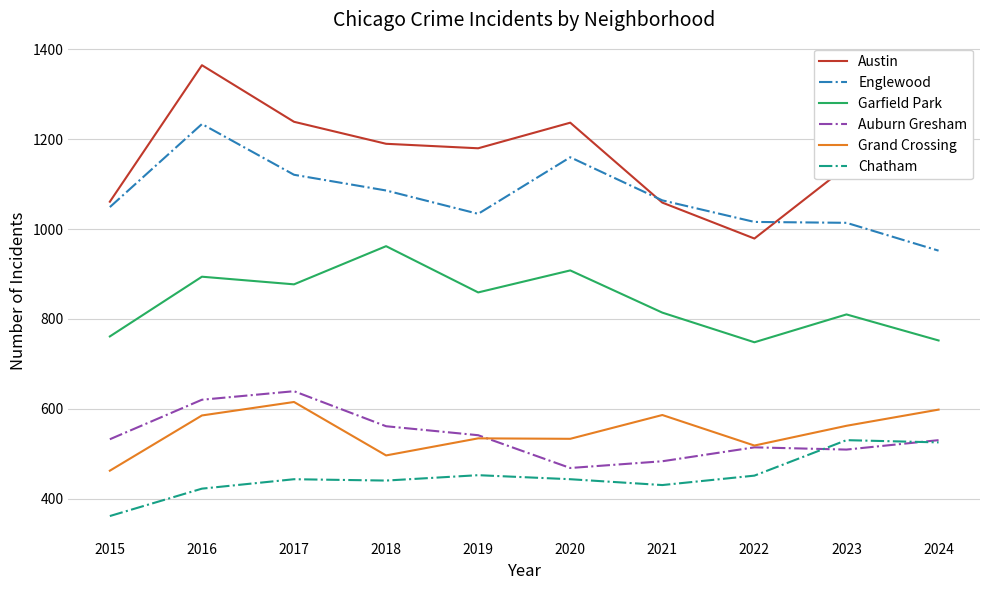

What is the highest value of the Grand Crossing series?

615